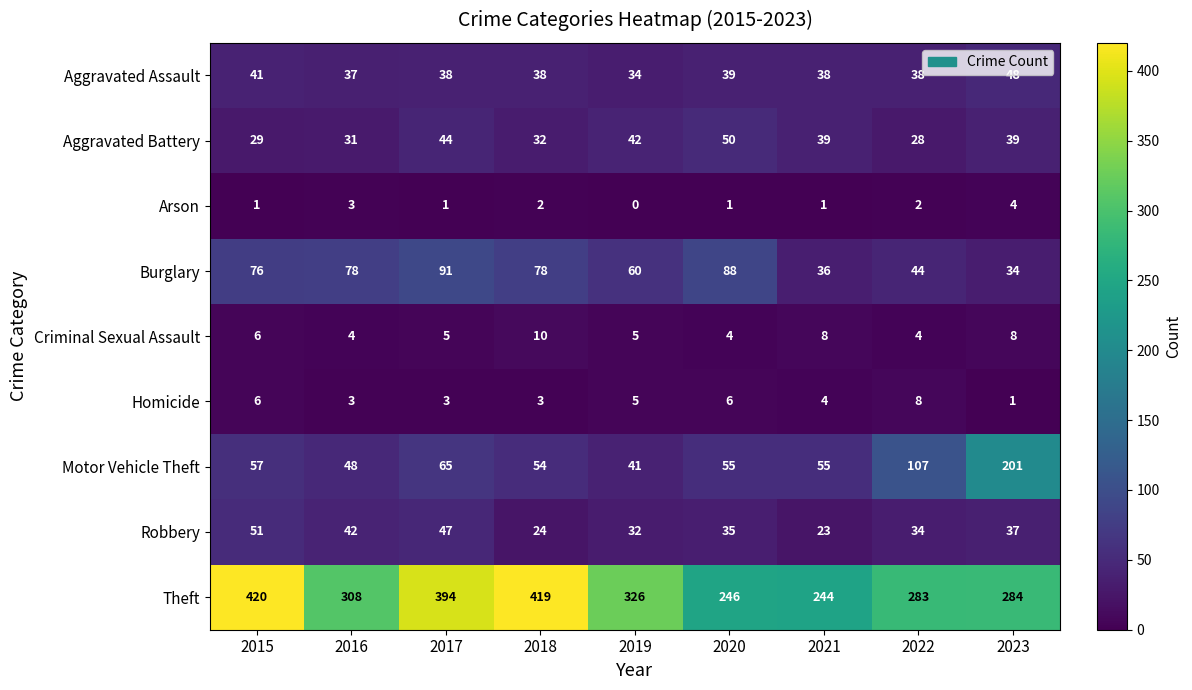

At which category is the sum across all series the highest?

2017